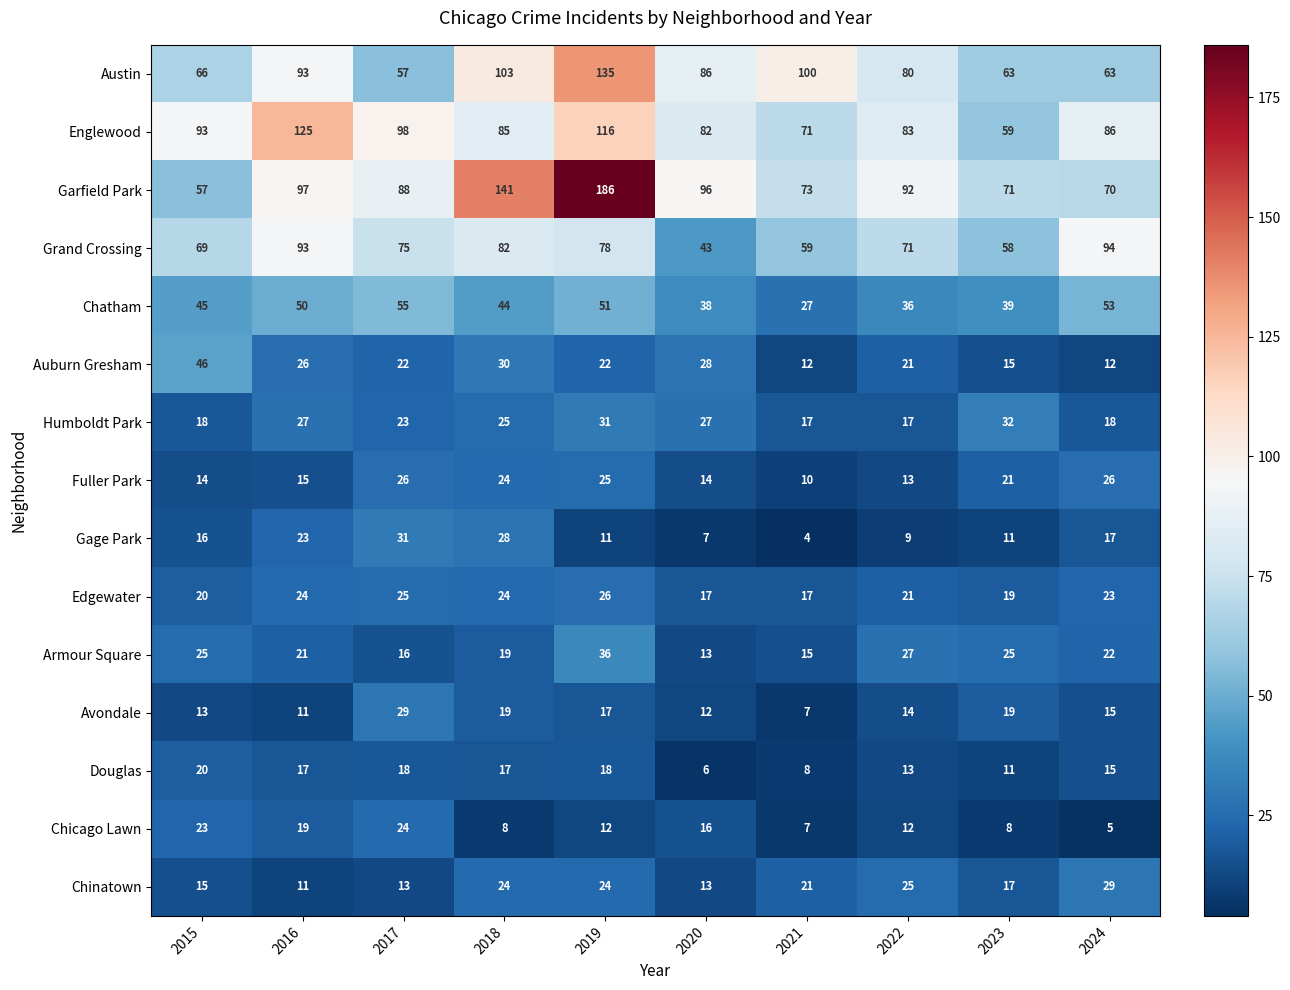

What value does the Grand Crossing series have at 2024, to the nearest 10?

90